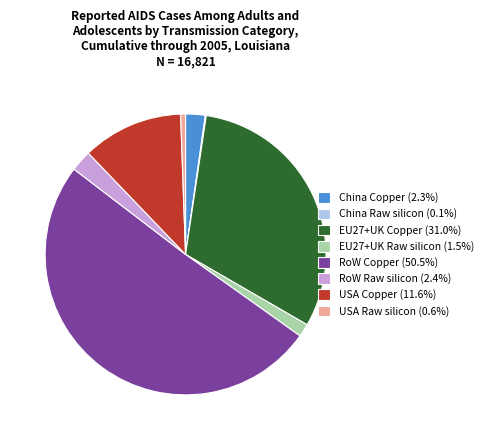

Does USA Copper (11.6%) account for over 50% of the chart?

No